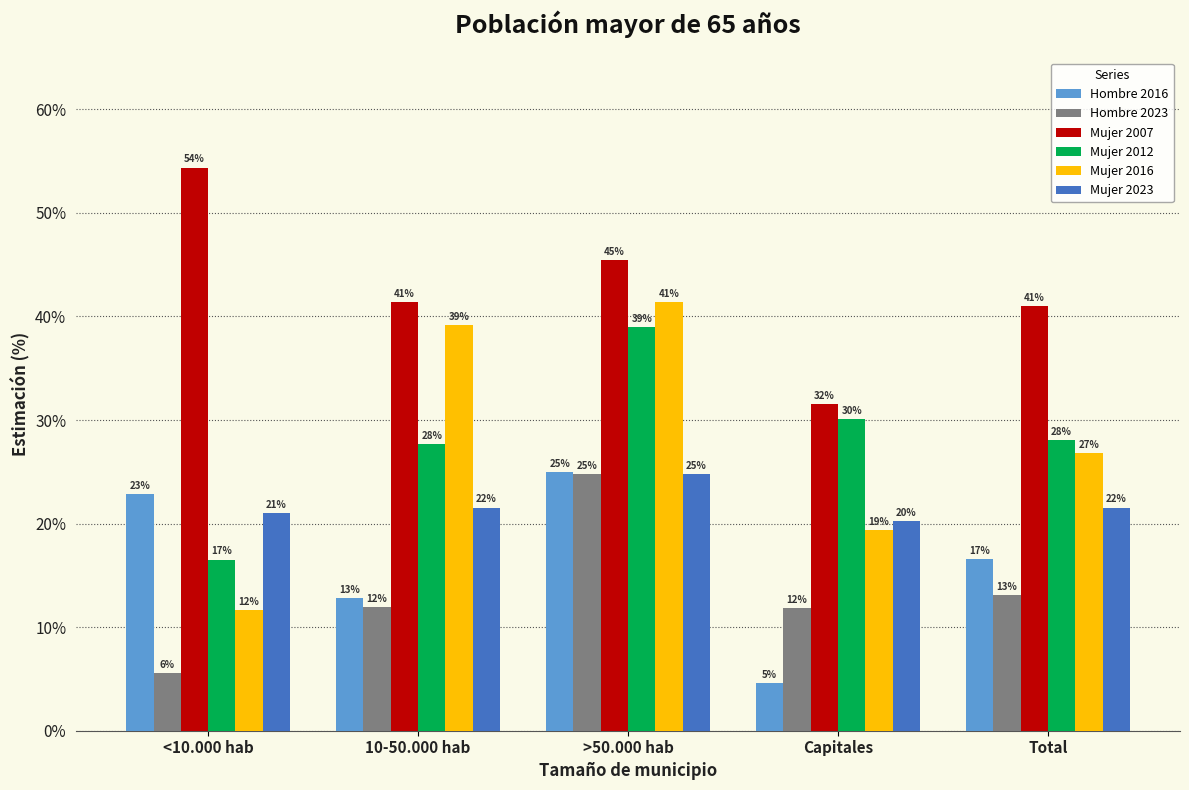

The value of Mujer 2007 at 10-50.000 hab is 41.4. True or false?

True